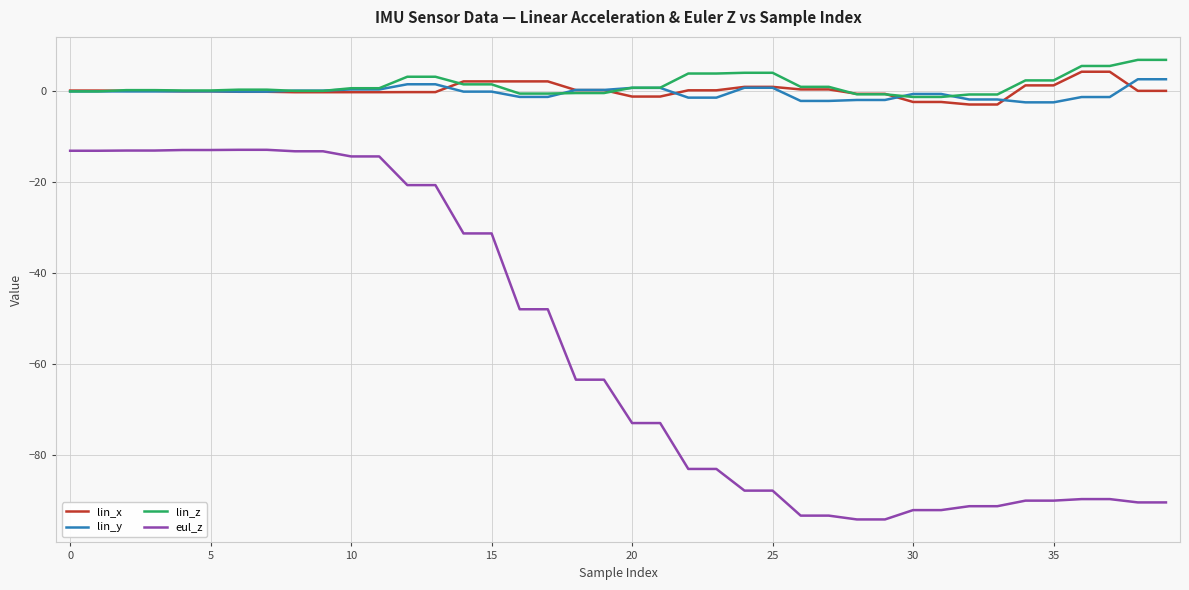

What is the highest value of the eul_z series?

-13.0